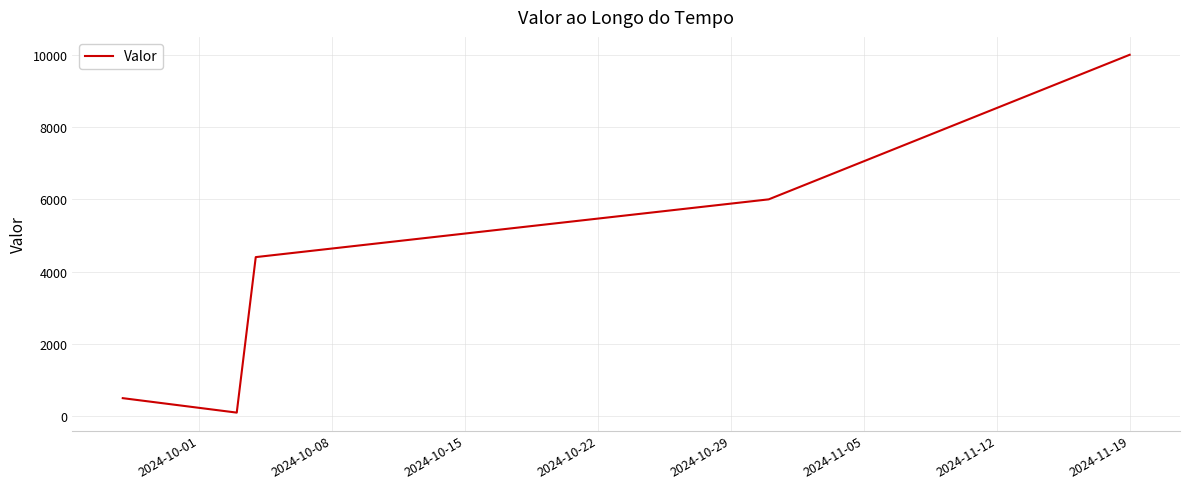

True or false: the data has more than 2 interior local peaks.

False